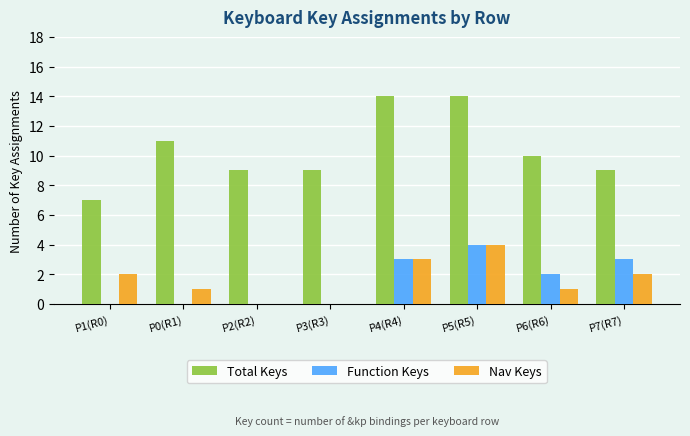

Where is Function Keys nearest to the value 2?

P6(R6)